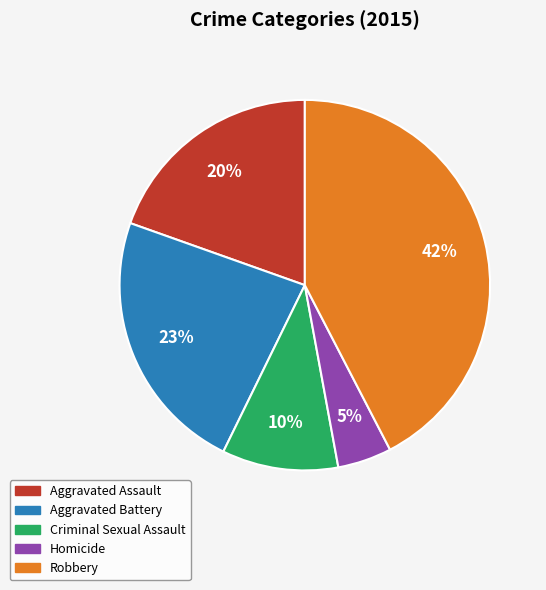

To the nearest percent, what is the combined percentage of Aggravated Battery and Homicide?

28%